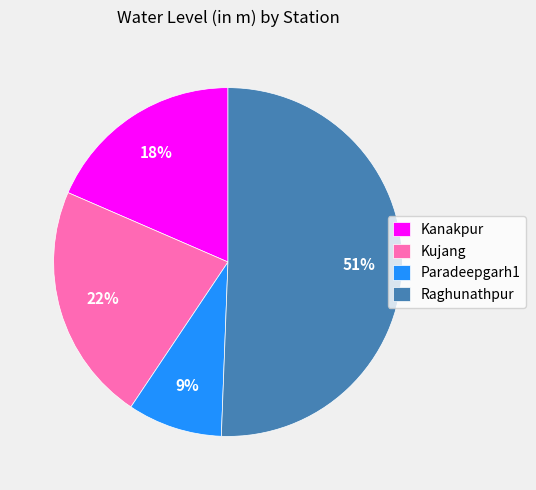

How many slices are in this pie chart?

4